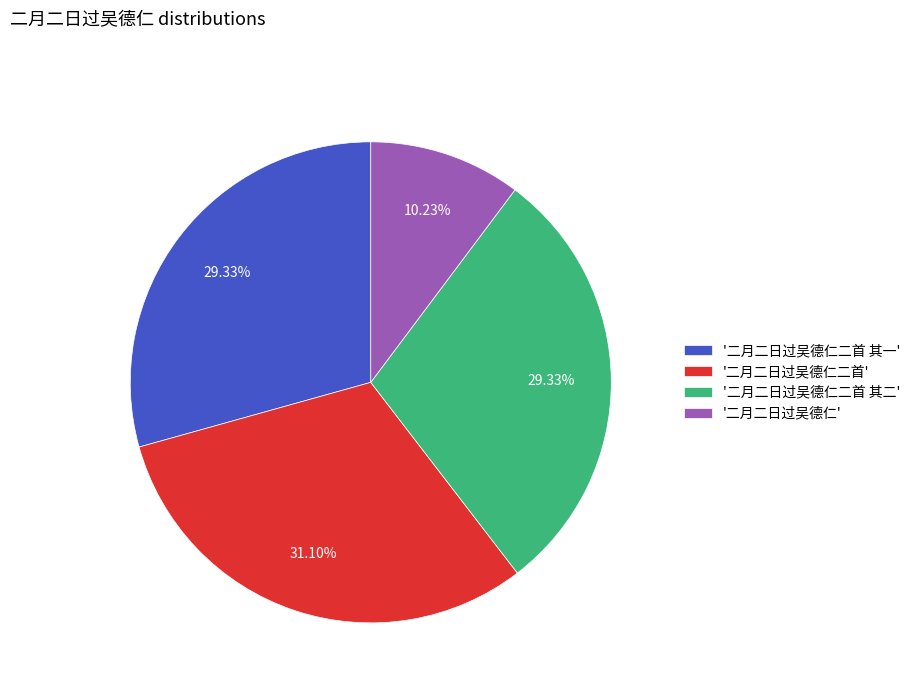

Combined, do '二月二日过吴德仁二首 其二' and '二月二日过吴德仁二首' account for over 50%?

Yes